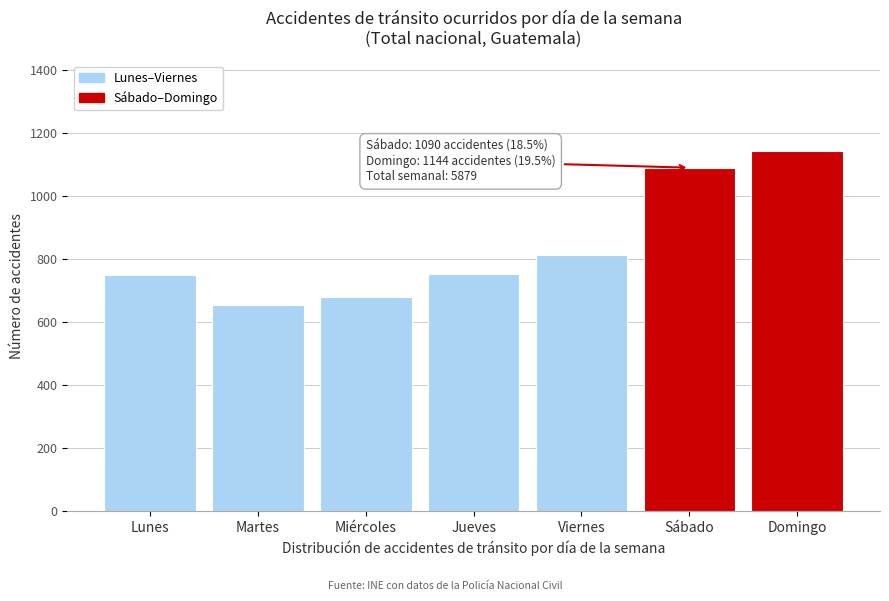

What is the sum of the values at Jueves and Lunes?

1501